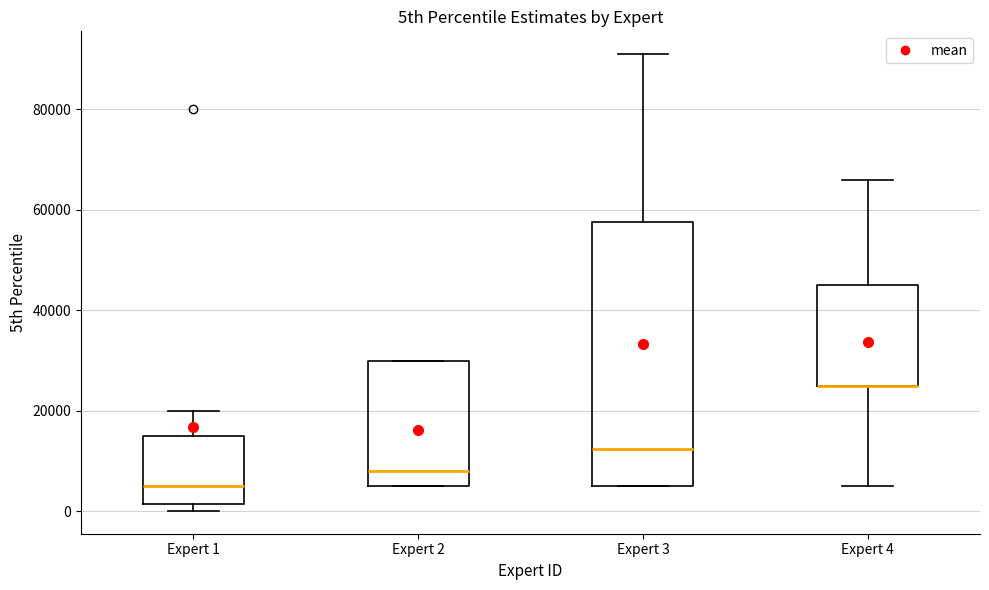

Comparing the boxes themselves (not the whiskers), which one is the tallest?

Expert 3